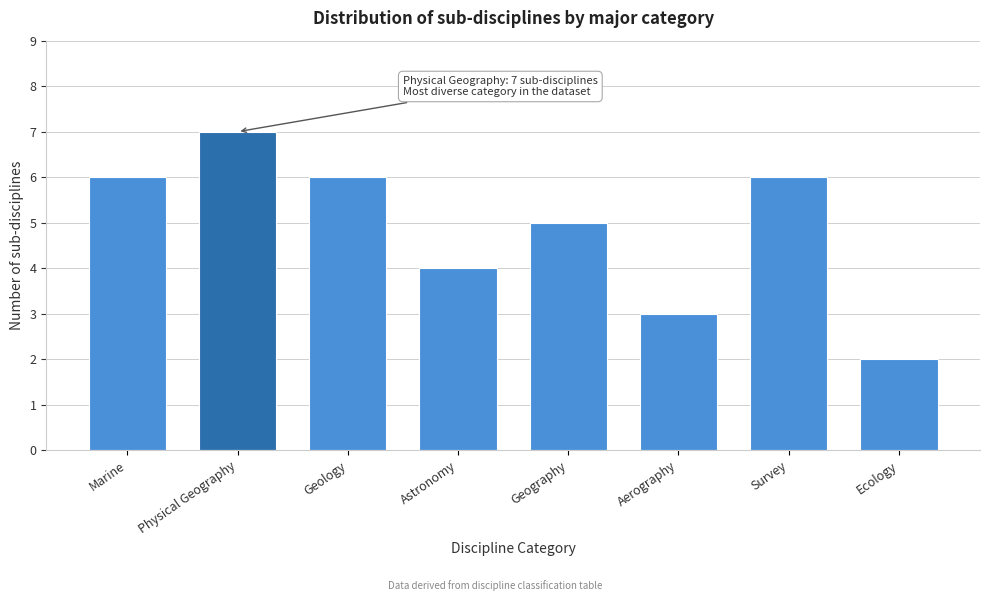

Reading left to right, what are all the values shown in this chart?

6	7	6	4	5	3	6	2